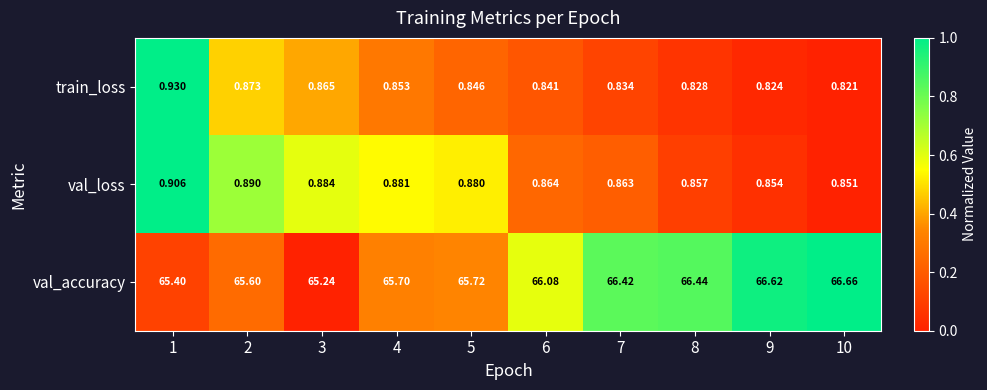

Which series changed the most between 1 and 8?

val_accuracy